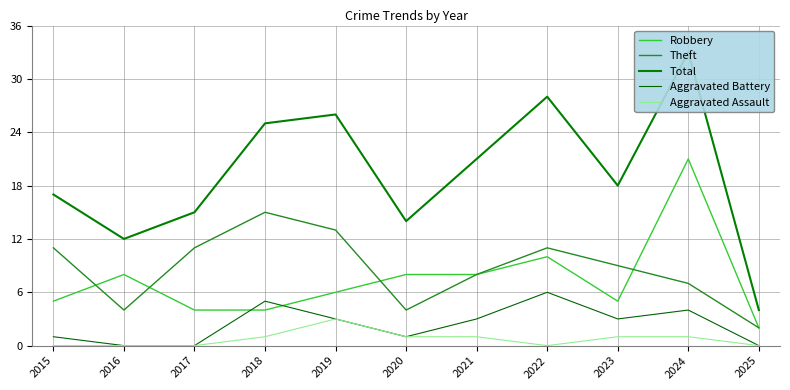

How many positive values does the Aggravated Battery series have?

8